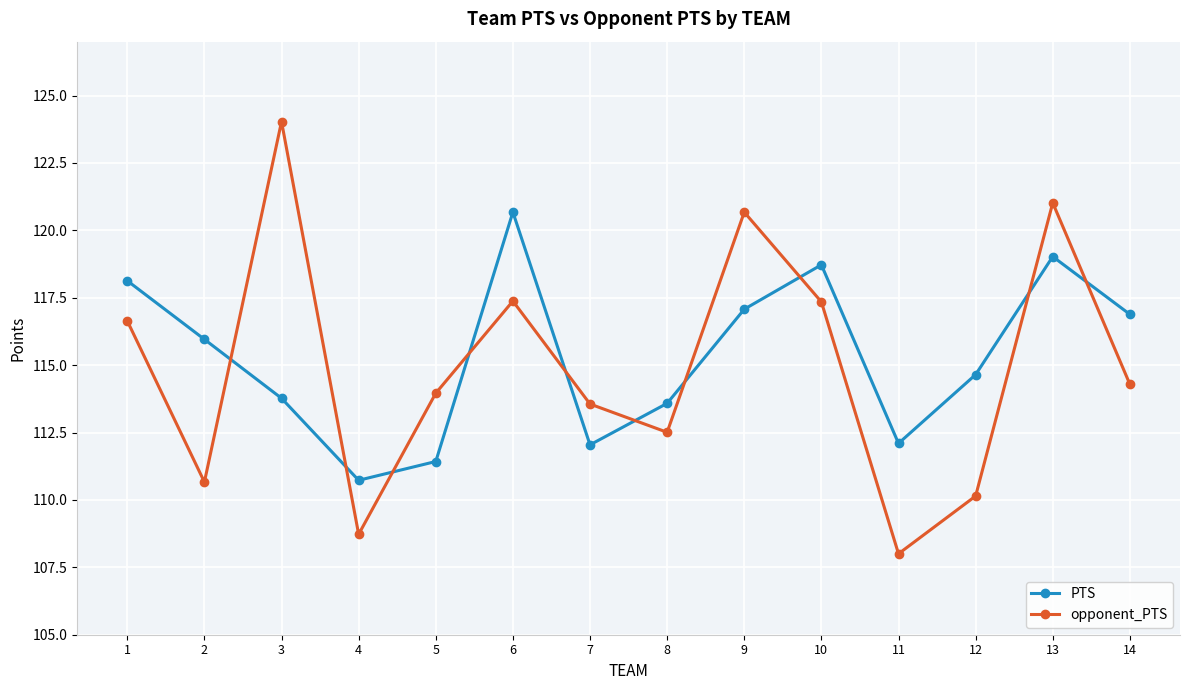

What are all the series names shown in the legend?

PTS, opponent_PTS